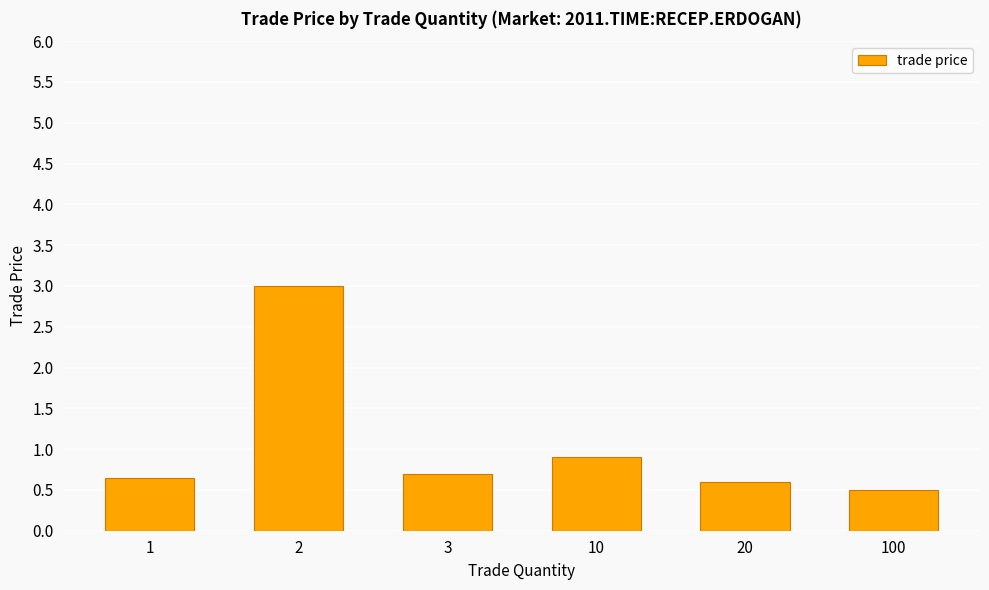

Are the bars grouped side by side (vs. stacked)?

No